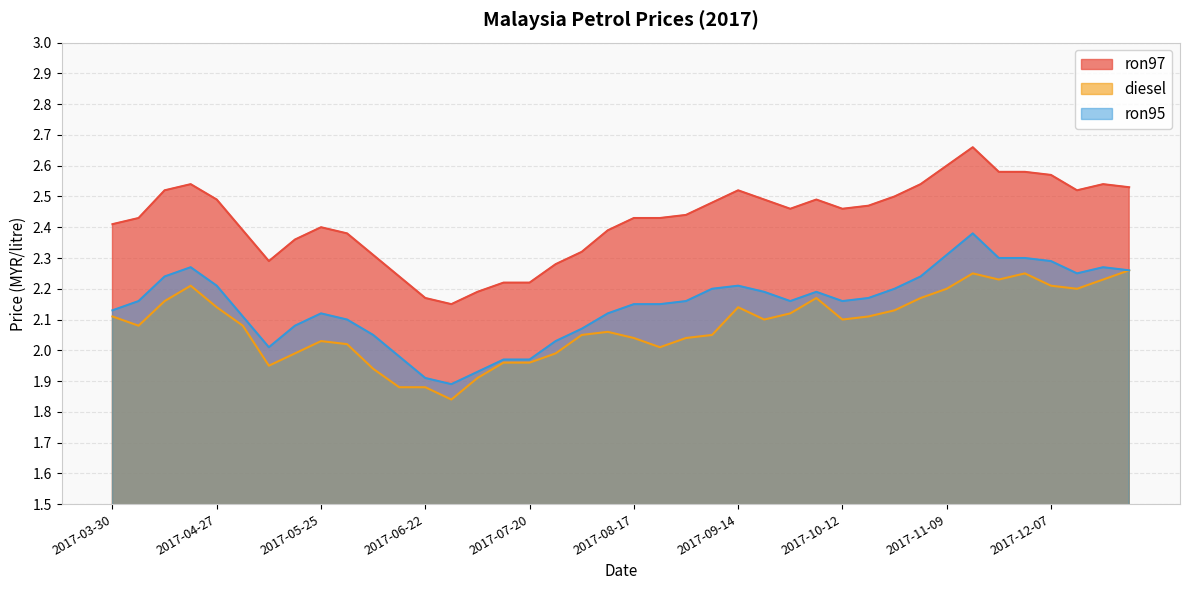

True or false: diesel has more than 1 points higher than both neighbors.

True